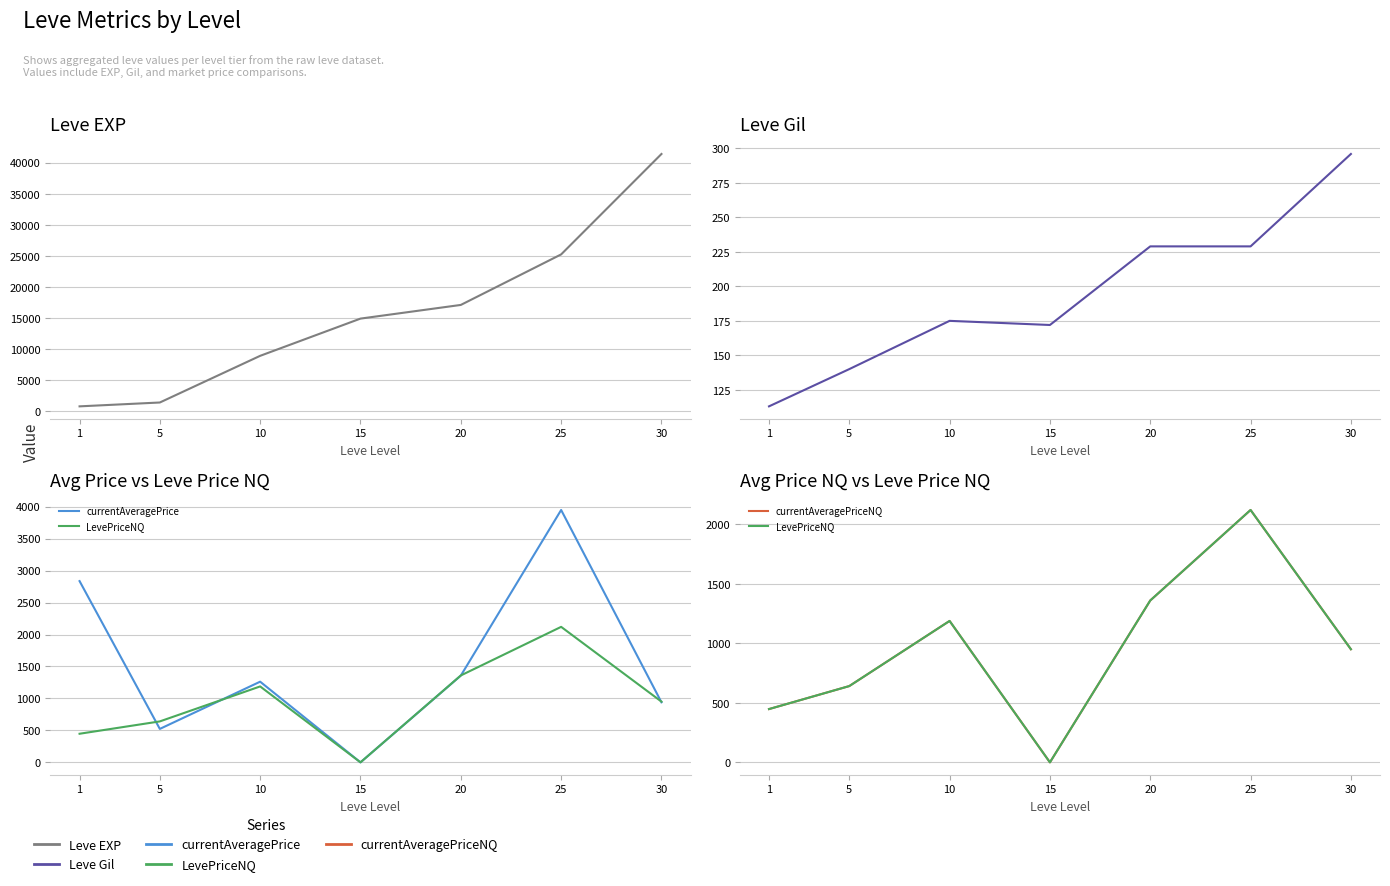

Count the Leve Gil values in the range 140 to 229.

5